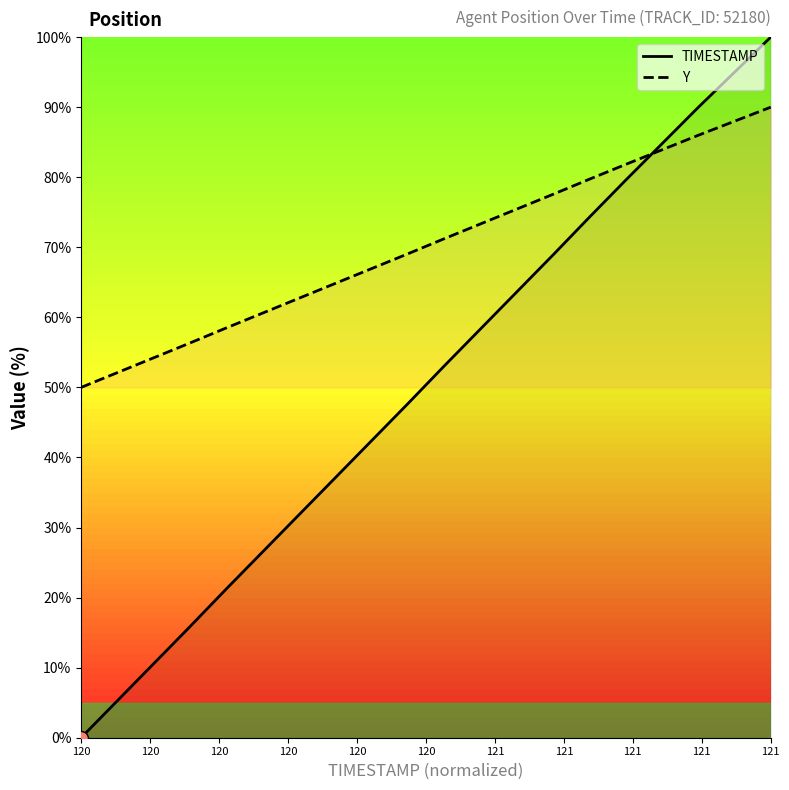

How many lines are shown in the chart?

2